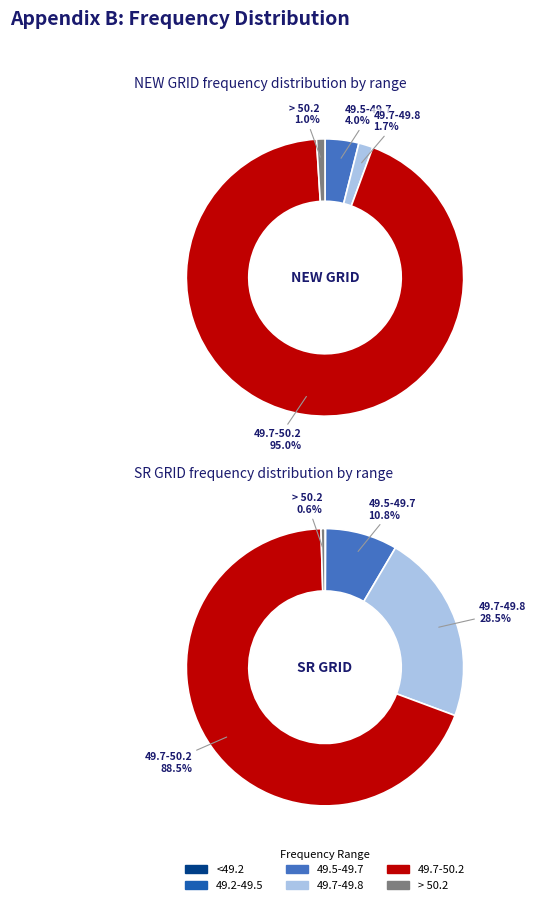

Does SR GRID account for over 50% of the chart?

Yes